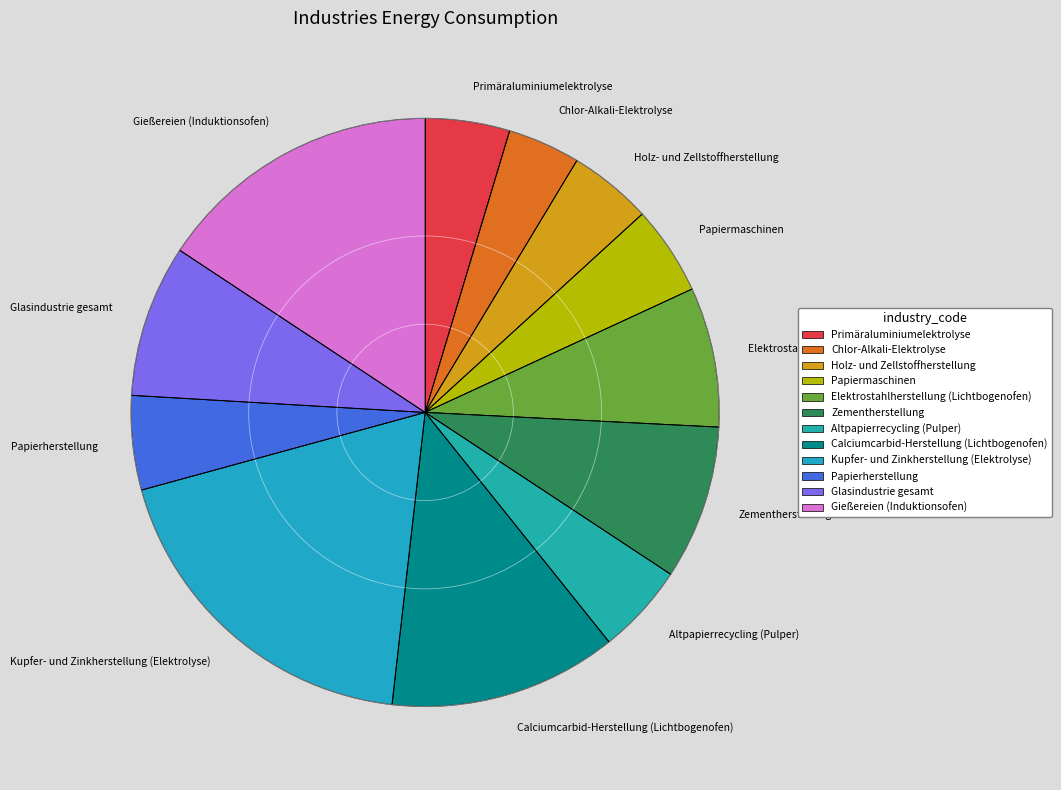

The Elektrostahlherstellung (Lichtbogenofen) slice represents 14% of the pie. True or false?

False